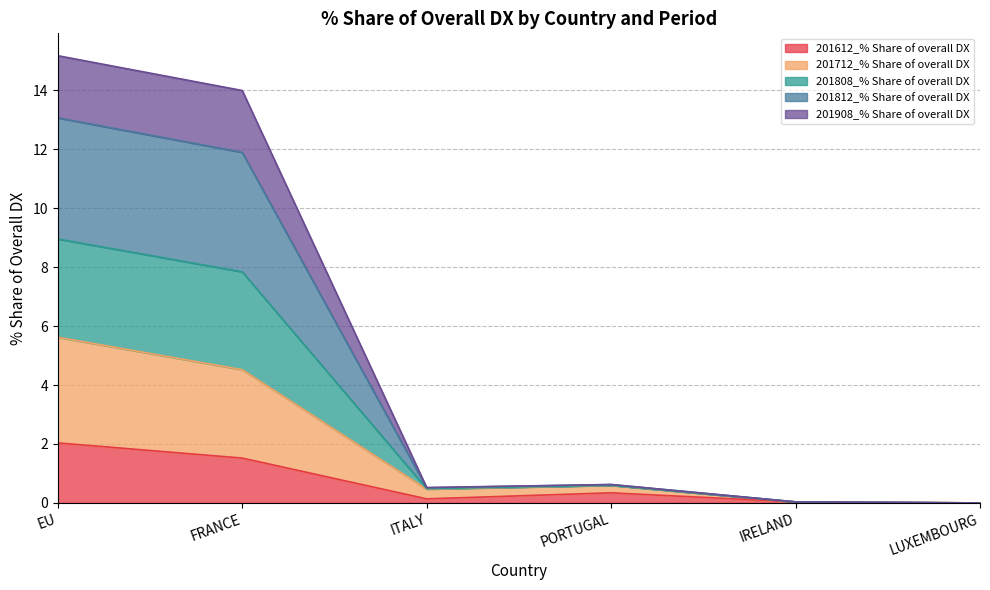

True or false: 201812_% Share of overall DX has a value of 4.2 at FRANCE.

False